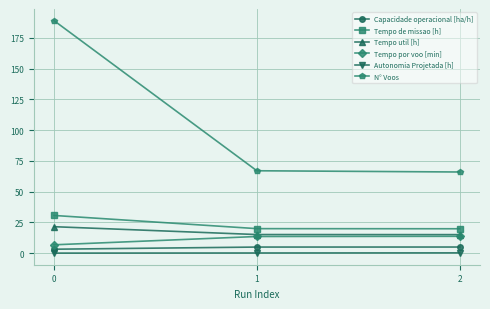

What is the average value of the Capacidade operacional [ha/h] series?

4.4